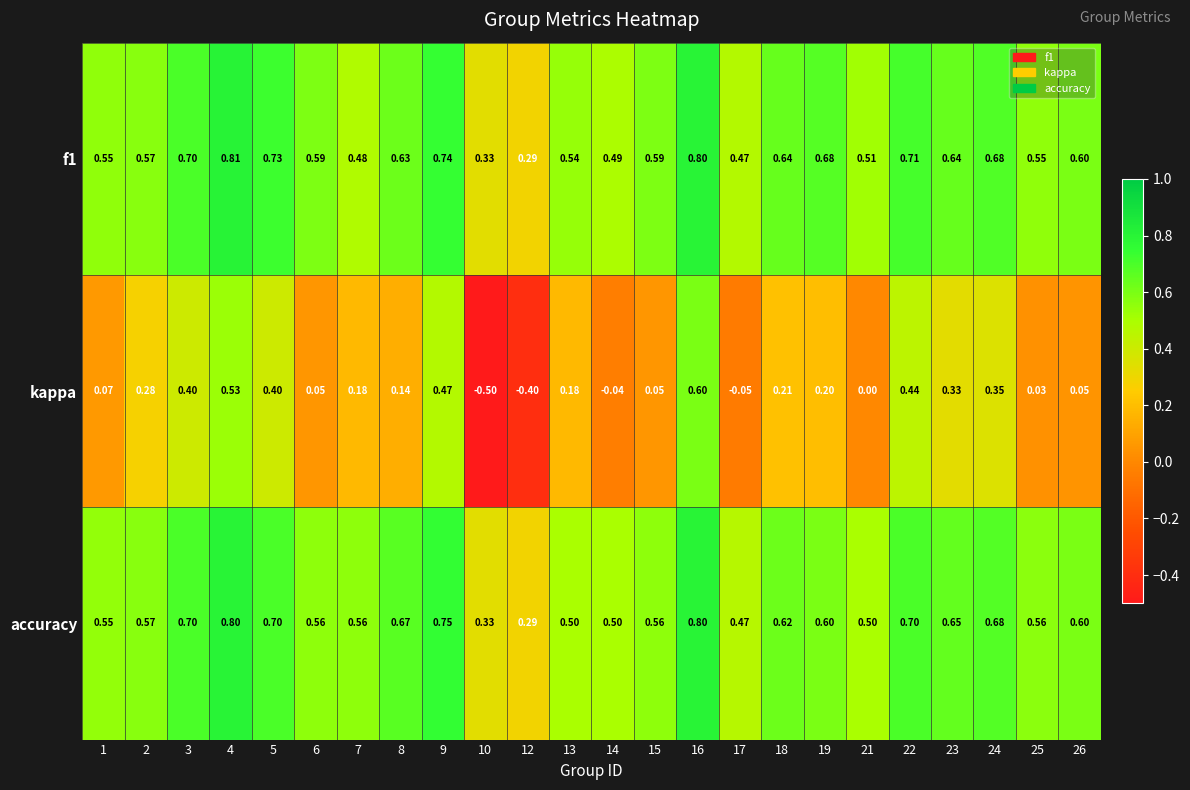

Which series has the largest total across all categories?

f1